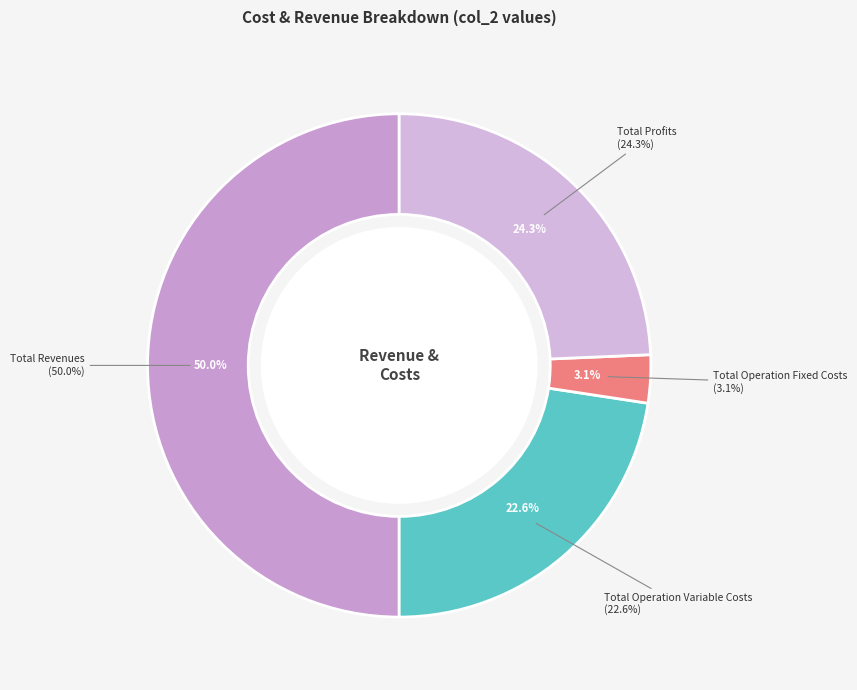

What percentage do Total Profits and Total Operation Variable Costs together represent?

46.9%